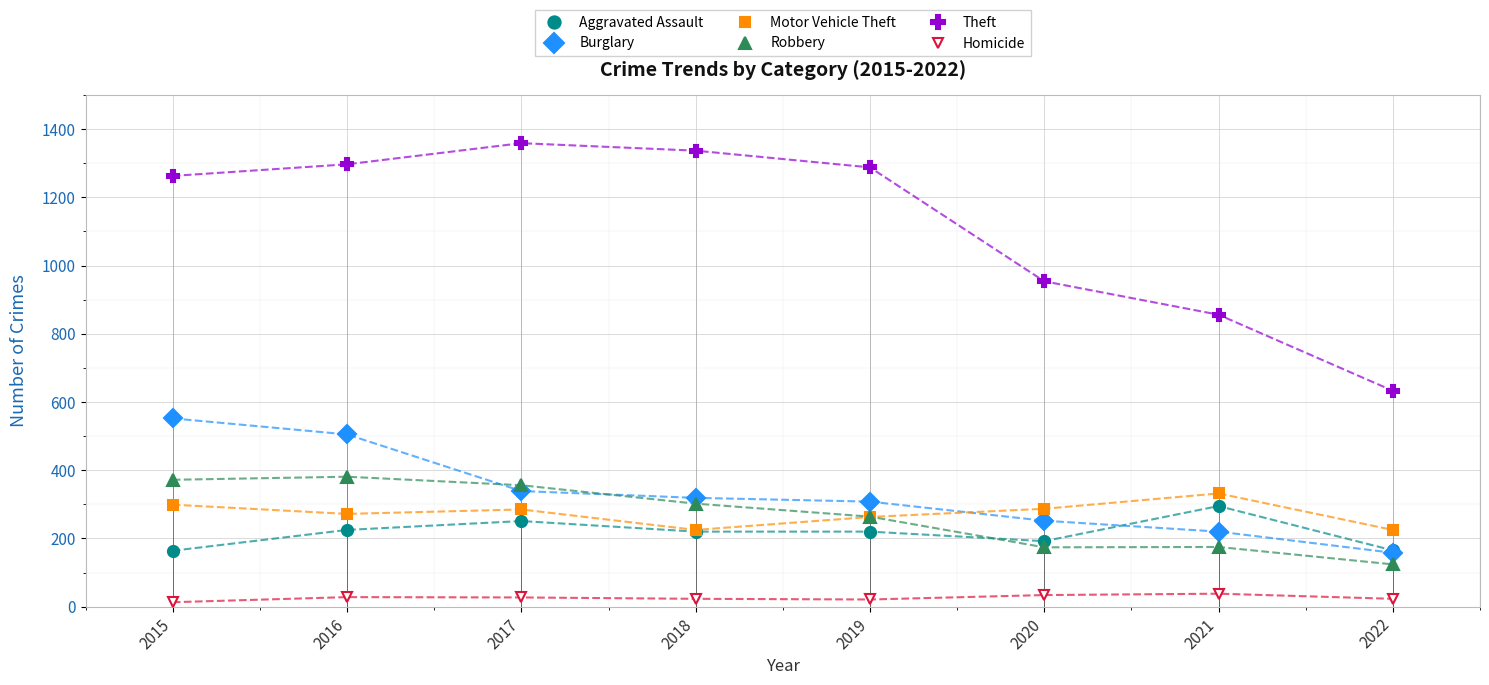

What is the approximate value of Aggravated Assault at 2015, to the nearest 10?

160